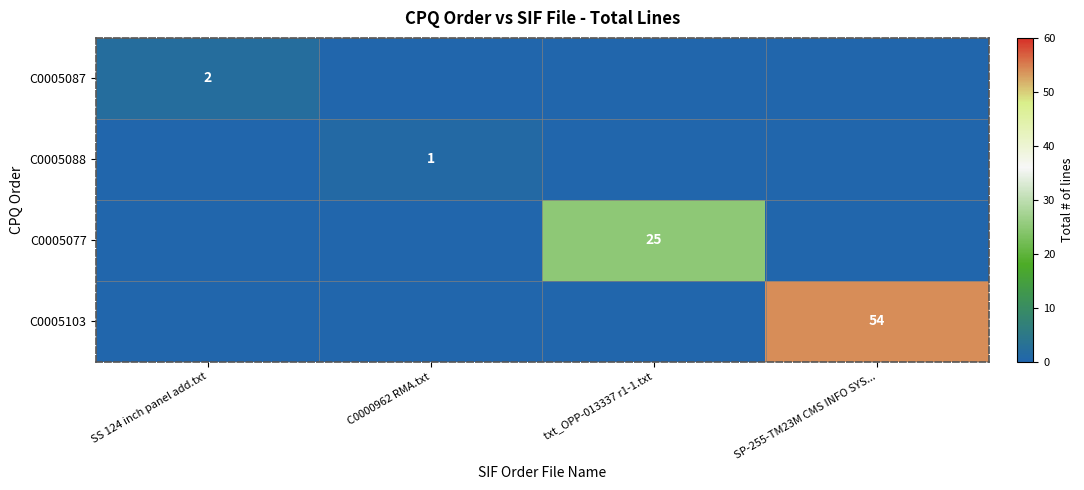

The value of C0005077 at txt_OPP-013337 r1-1.txt is 25. True or false?

True